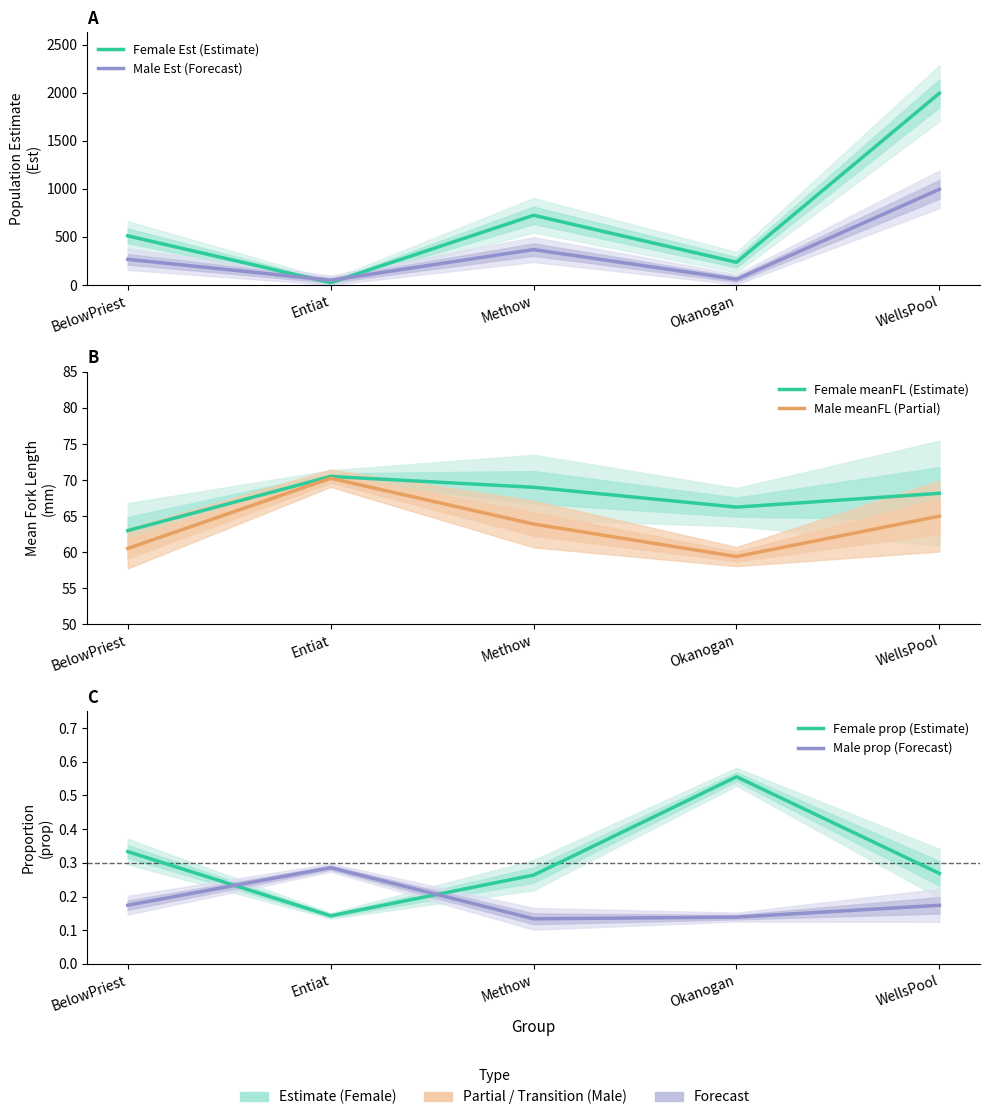

What is the total value across all series at BelowPriest?

902.0